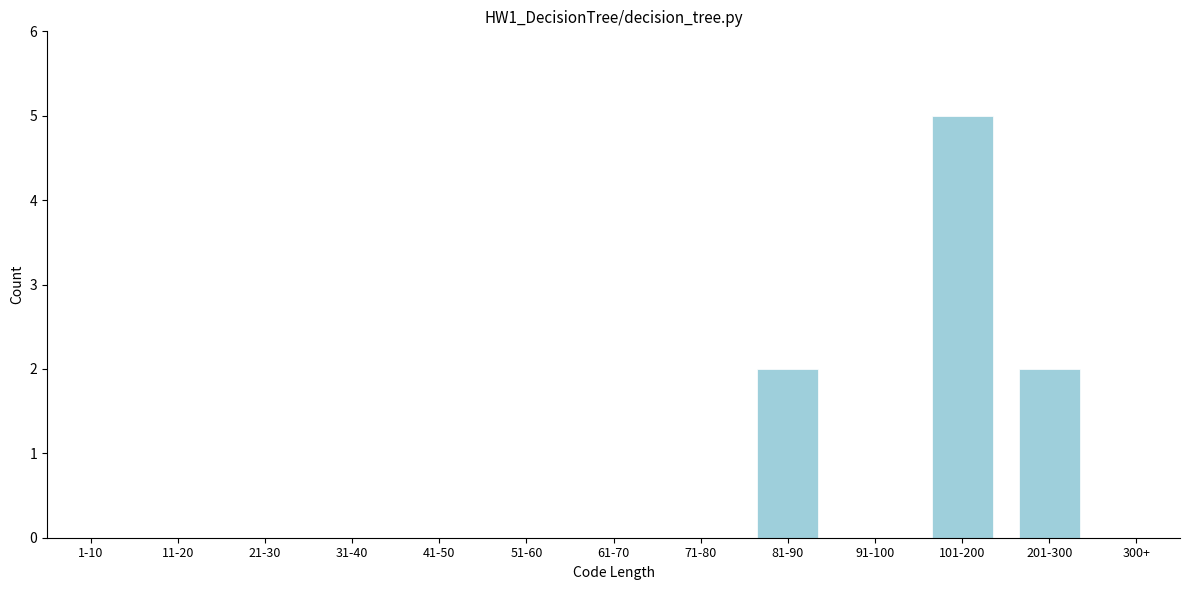

Reading left to right, list all the values displayed in this chart.

1-10=0	11-20=0	21-30=0	31-40=0	41-50=0	51-60=0	61-70=0	71-80=0	81-90=2	91-100=0	101-200=5	201-300=2	300+=0